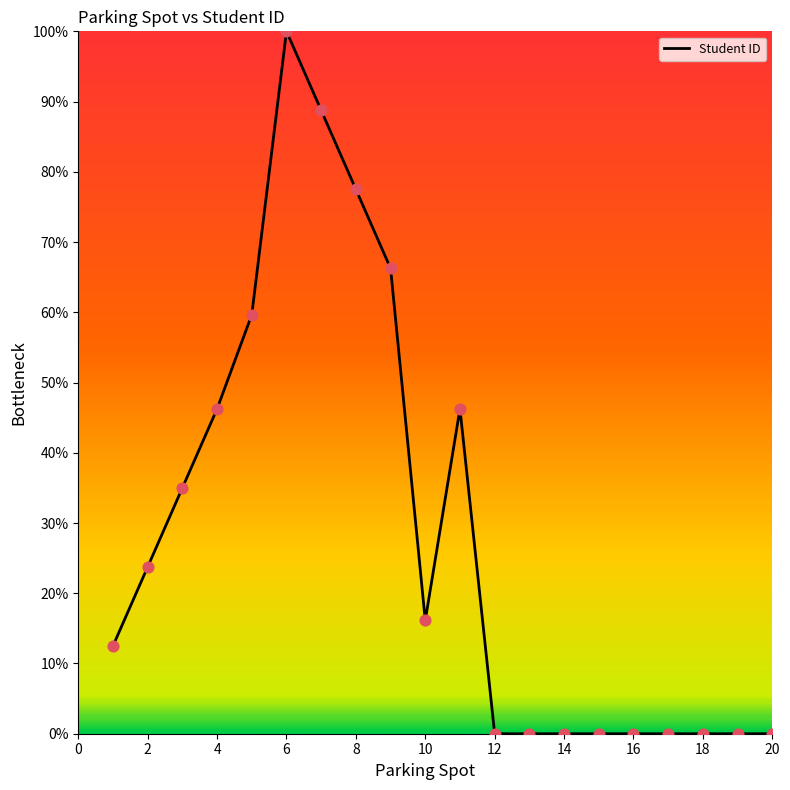

What is the difference between the maximum and minimum values?

100.0